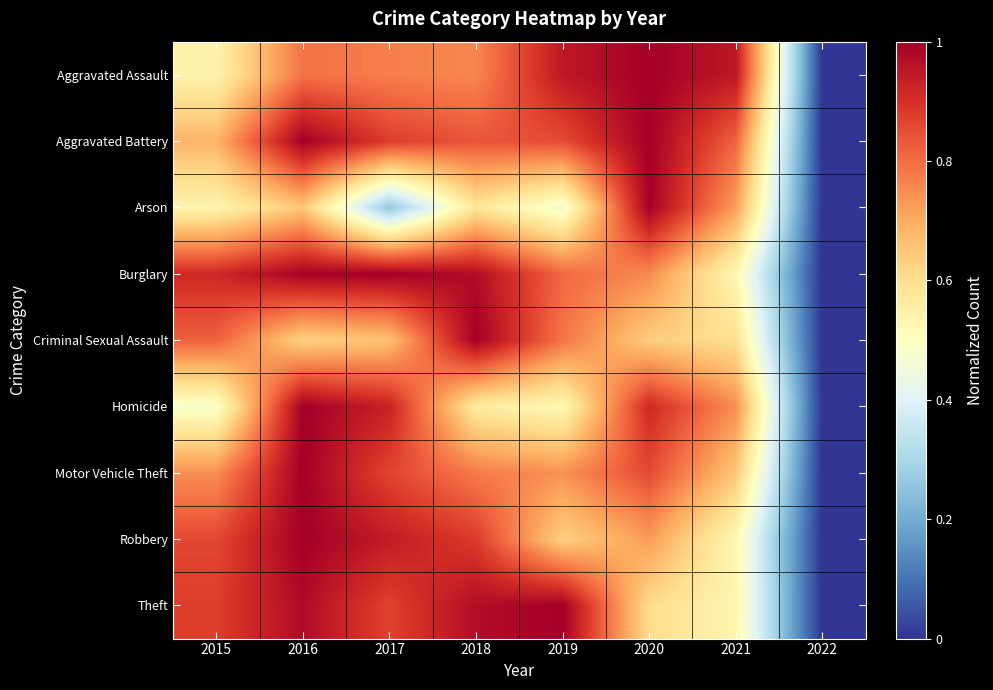

What is the maximum value shown in the chart?

1.0